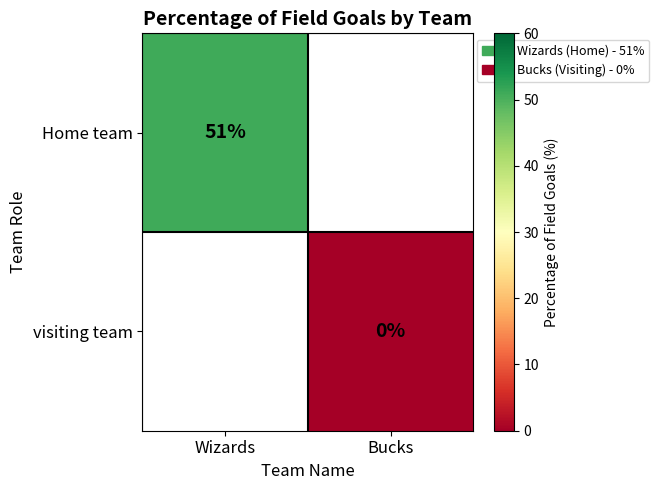

Is it true that Home team equals 11 at Wizards?

False